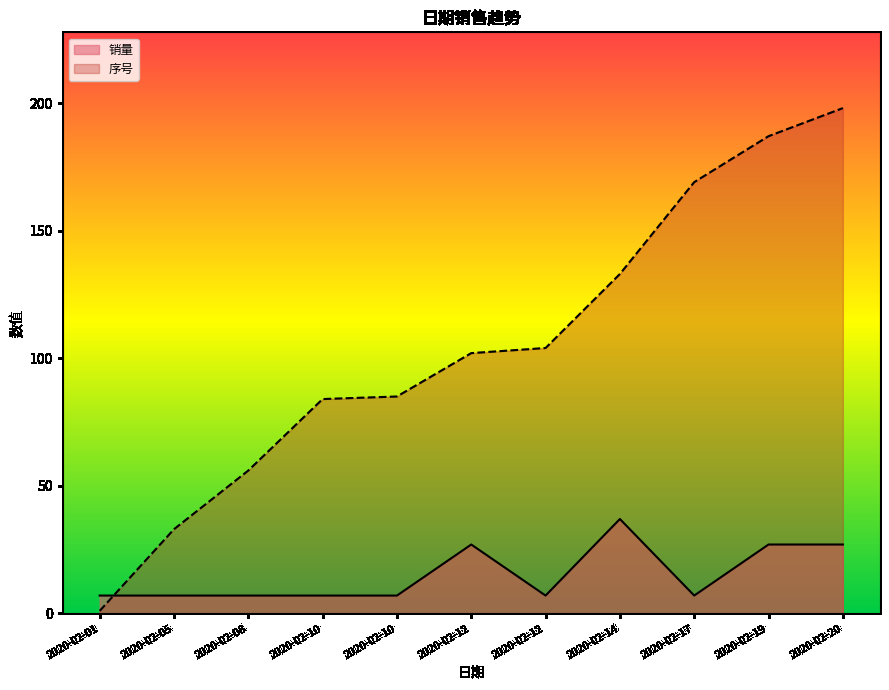

Reading left to right, what are all the values shown in this chart?

销量: 2020-02-01=7	2020-02-05=7	2020-02-08=7	2020-02-10=7	2020-02-10=7	2020-02-12=27	2020-02-12=7	2020-02-14=37	2020-02-17=7	2020-02-19=27	2020-02-20=27
序号: 2020-02-01=1	2020-02-05=33	2020-02-08=56	2020-02-10=84	2020-02-10=85	2020-02-12=102	2020-02-12=104	2020-02-14=133	2020-02-17=169	2020-02-19=187	2020-02-20=198